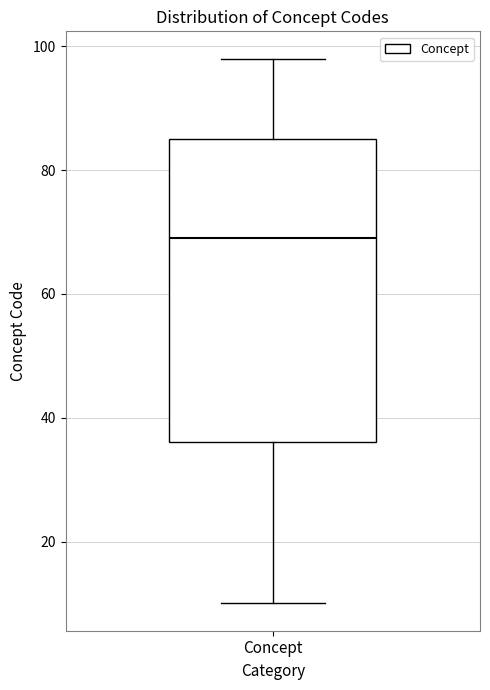

Read this box plot against the y-axis: the position of the median line, the range covered by the box, and the ends of both whiskers. The values are not printed on the chart, so give them approximately, as read against the axis.

median 70, box 36 to 86, whiskers 10 to 98